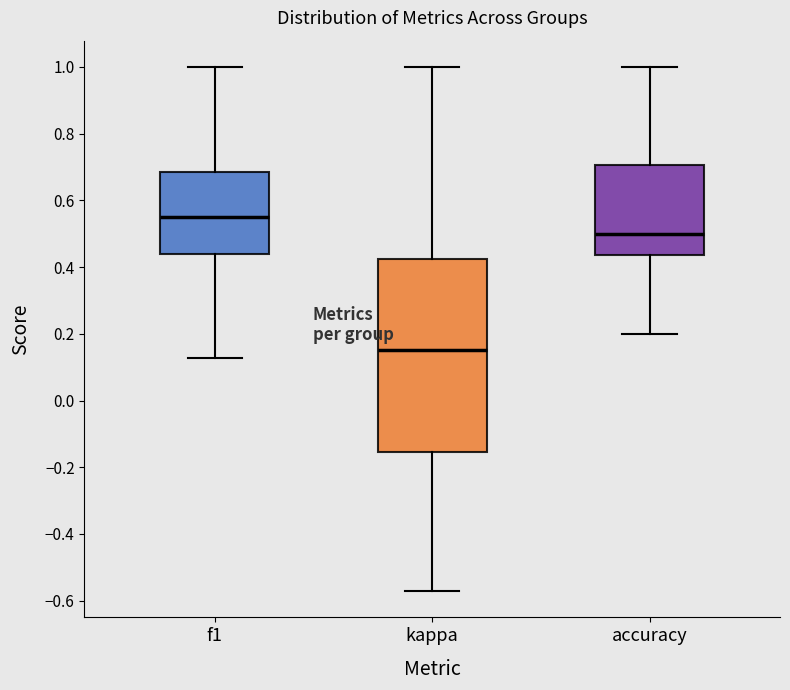

Which box is the tallest, from its lower edge to its upper edge?

kappa